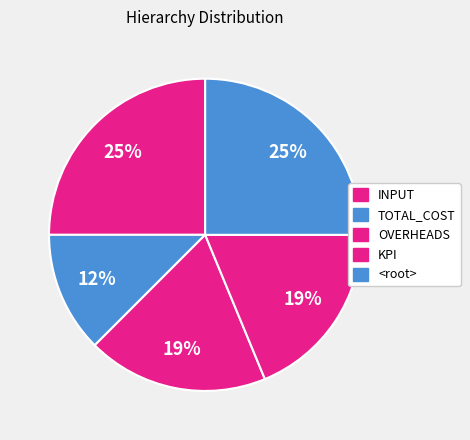

How many segments does this pie chart have?

5